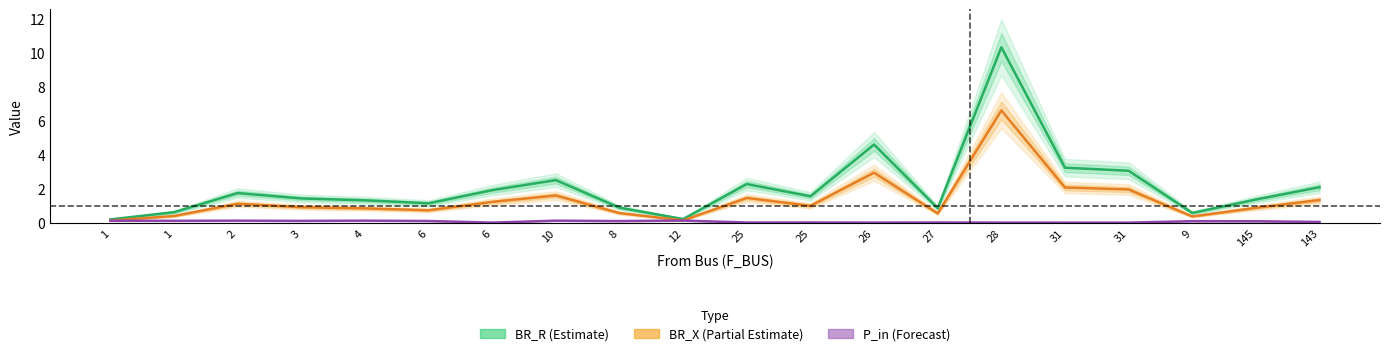

What is the difference between the second highest and minimum values in the P_in (Forecast) series?

0.1